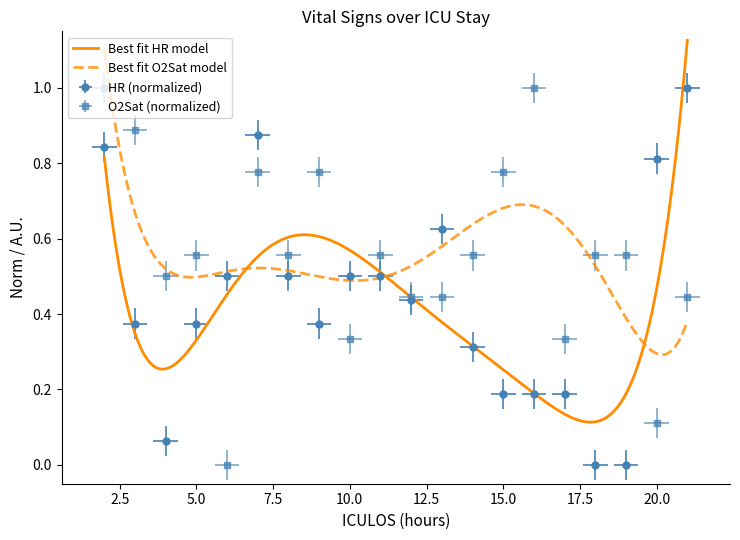

What is the average value of the O2Sat series?

0.6